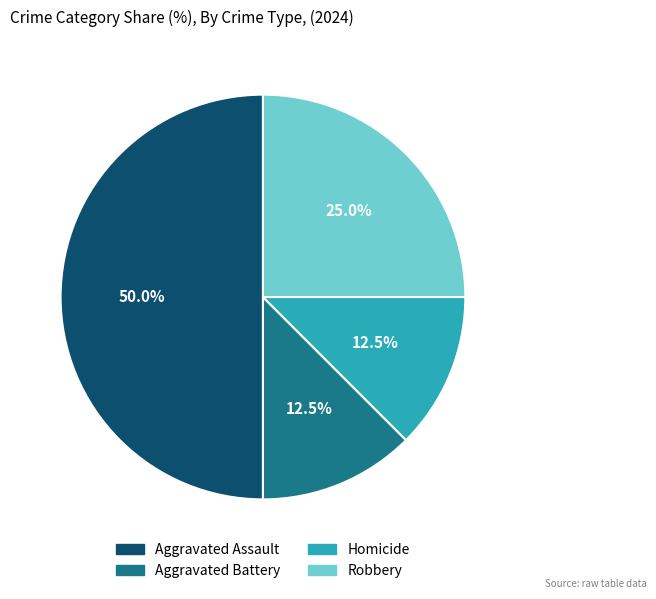

What percentage is the Aggravated Assault slice, to the nearest percent?

50%